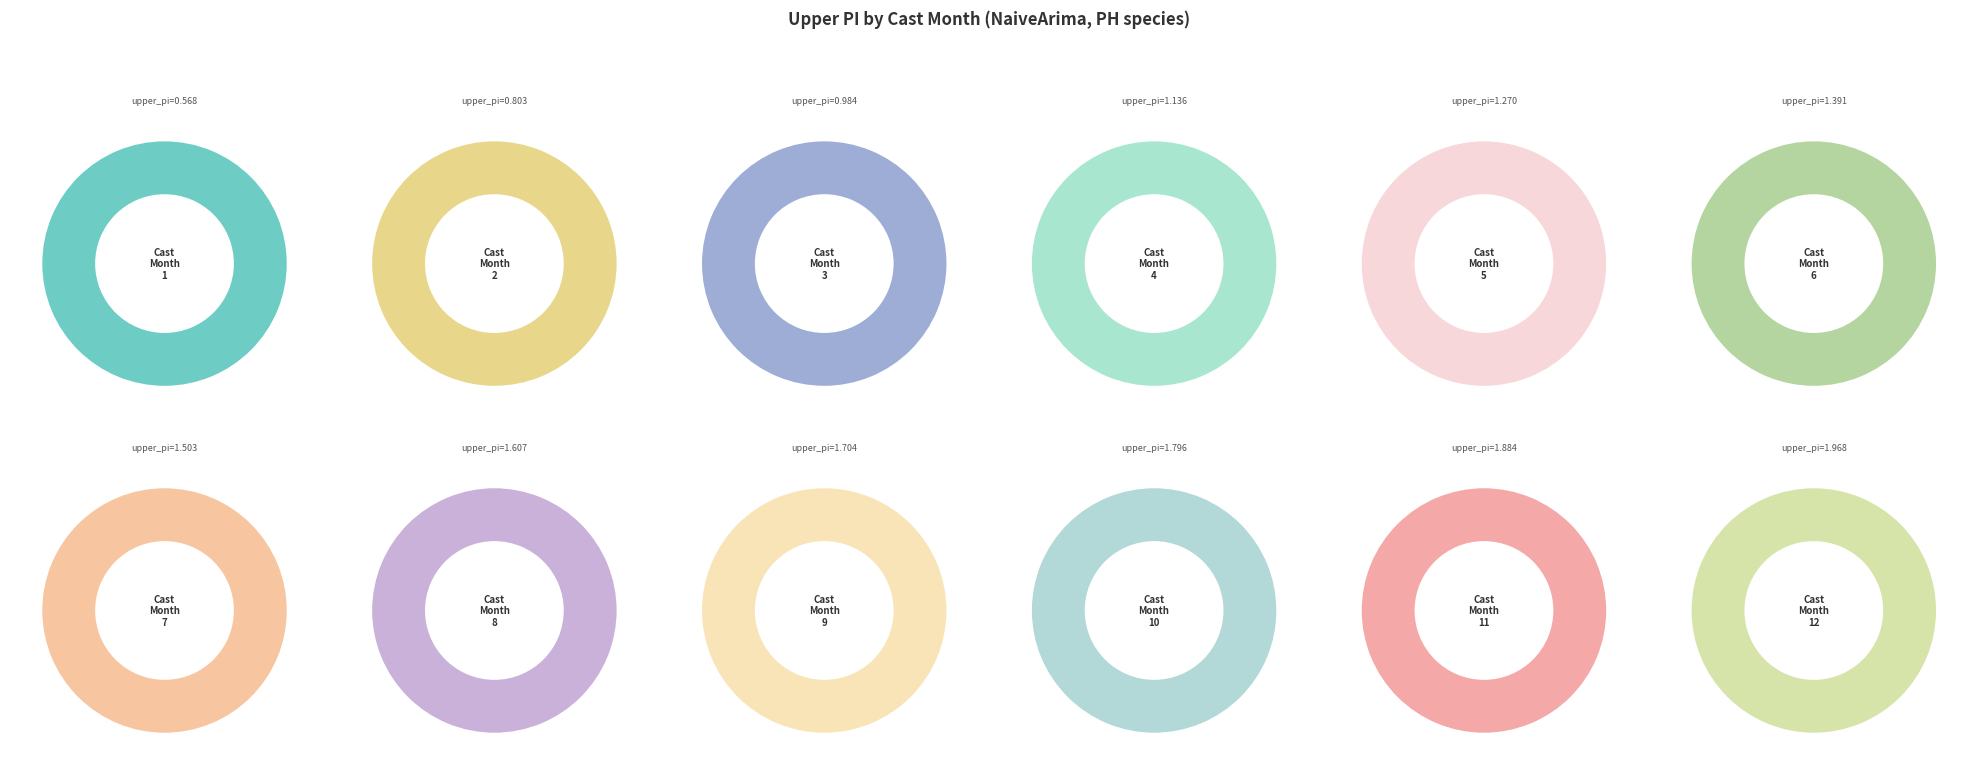

Count the number of slices in the pie.

12